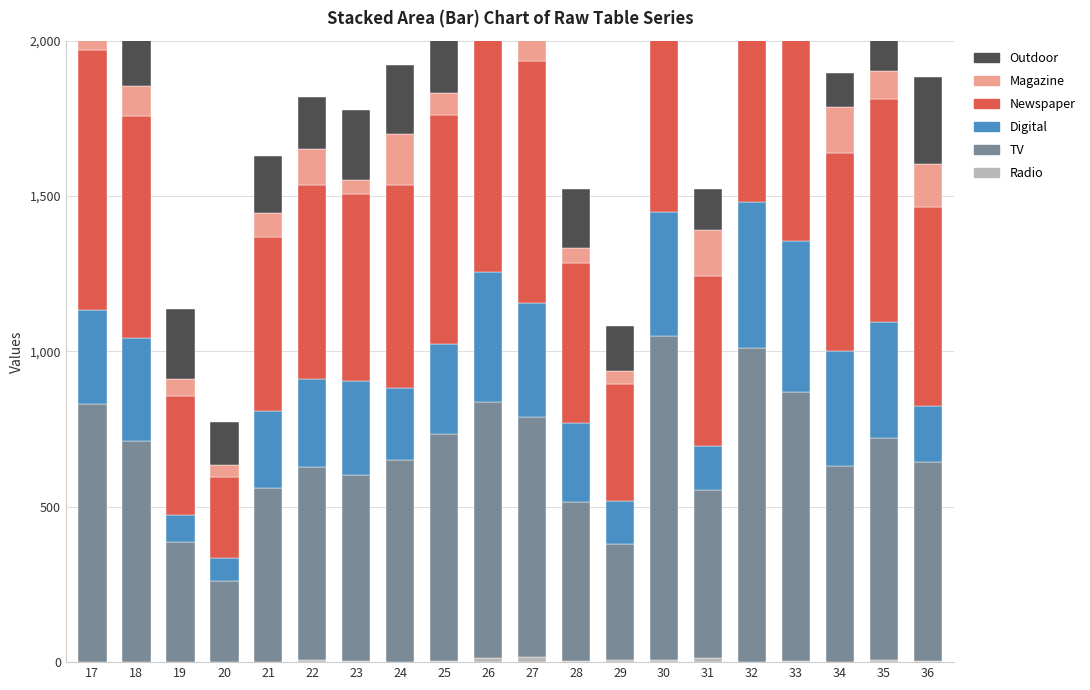

Which category has the lowest value across all series?

17